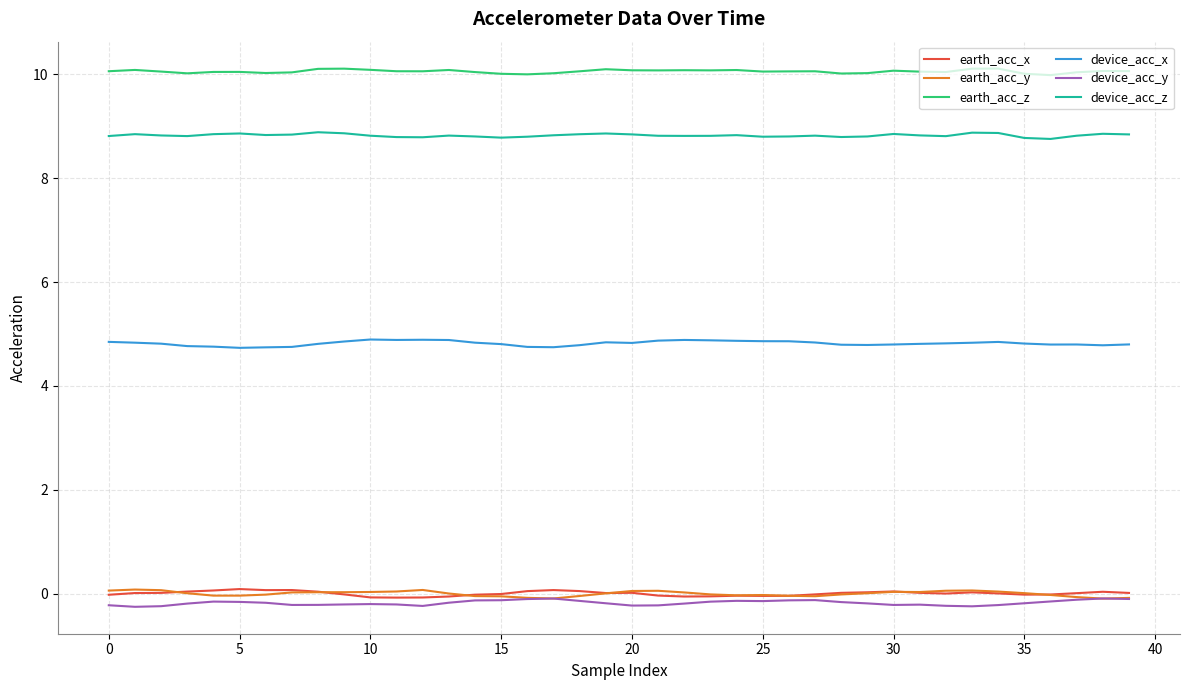

What is the average value of the device_acc_z series?

8.8